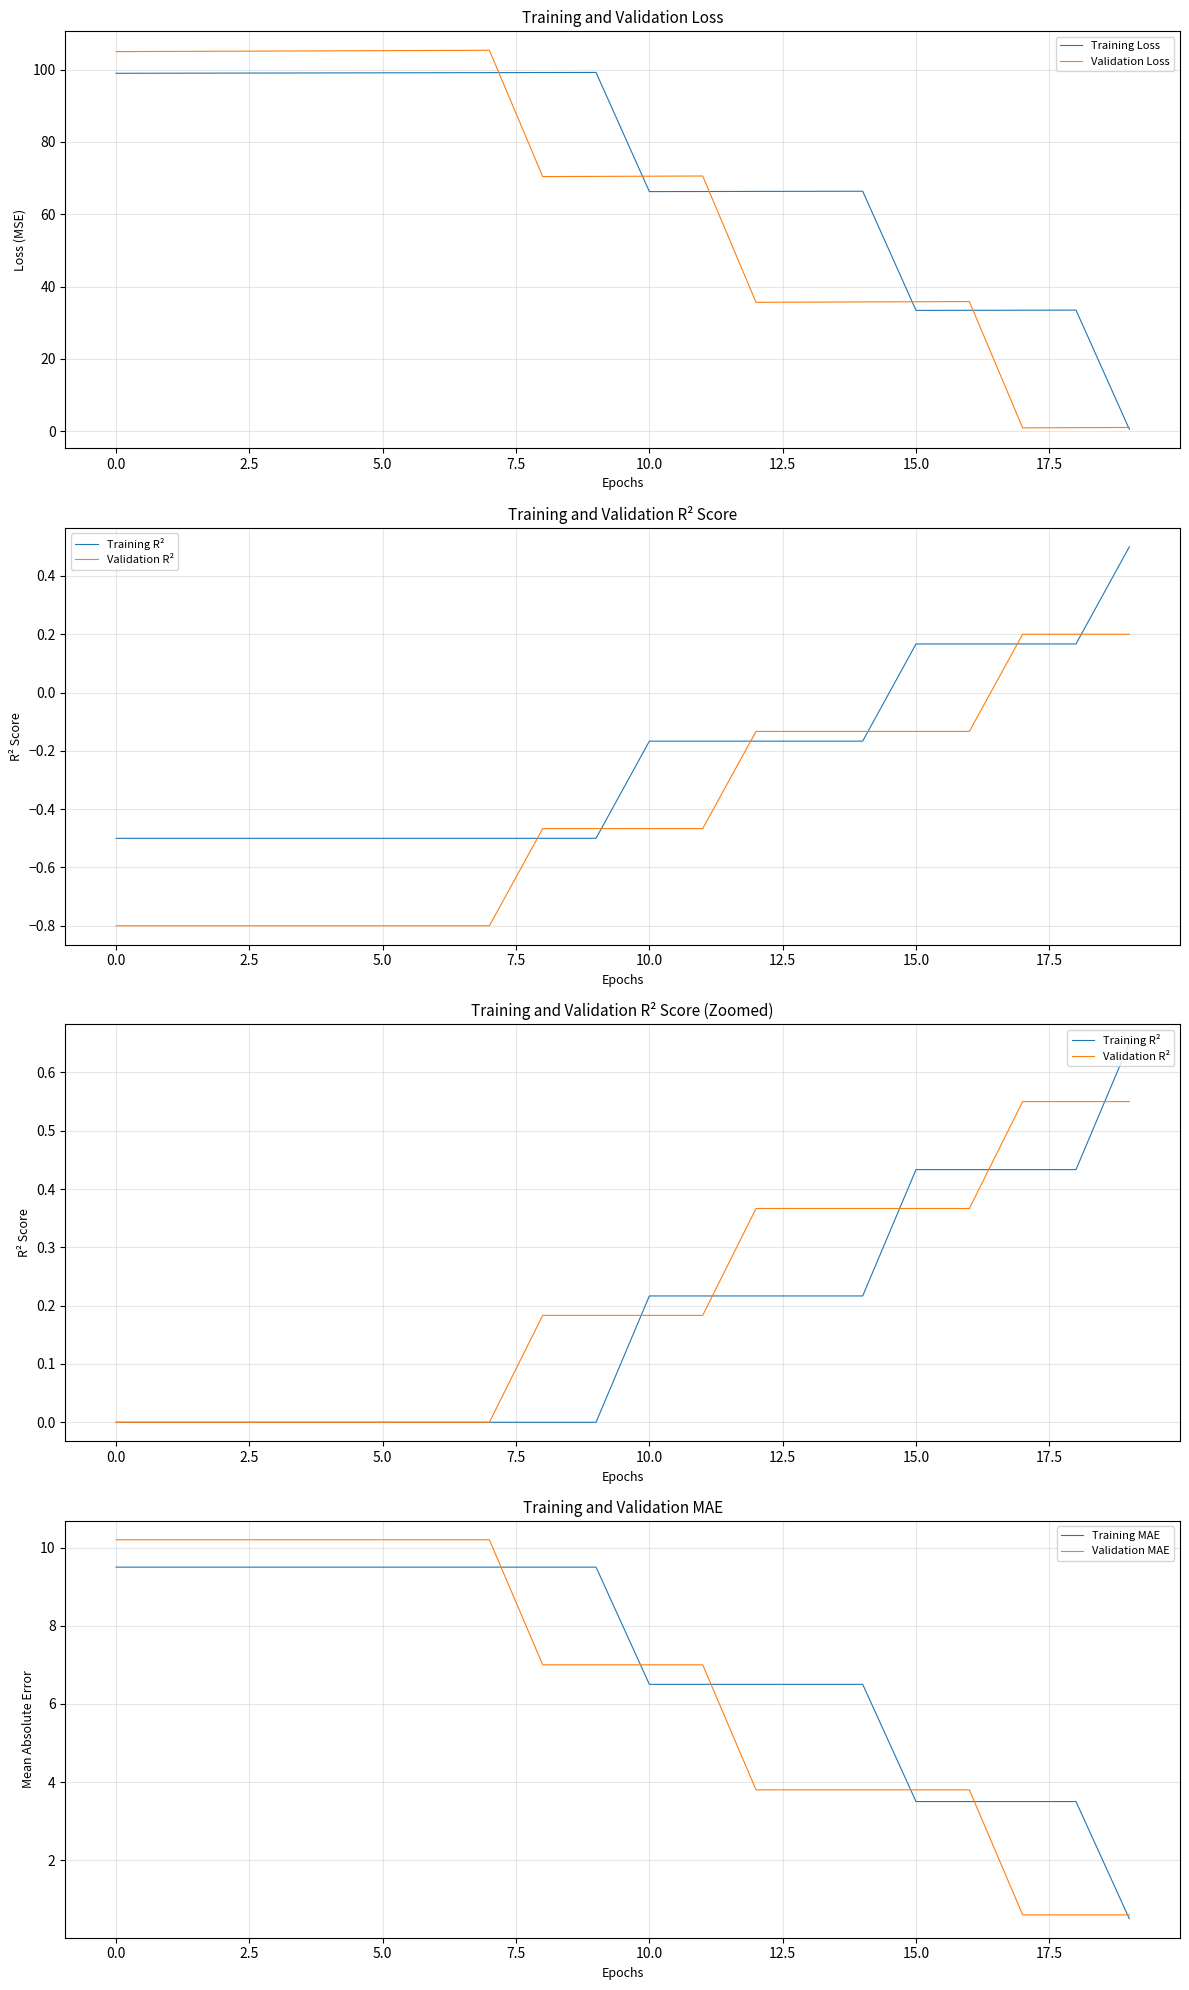

What is the approximate value of Validation Loss at 13?

35.7